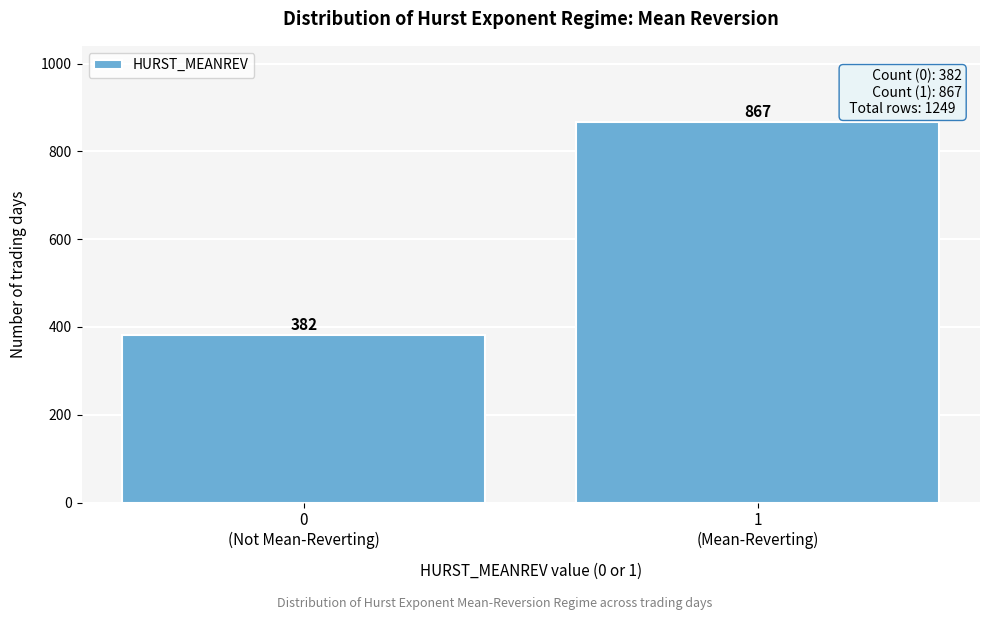

Reading left to right, list all the values displayed in this chart.

382	867